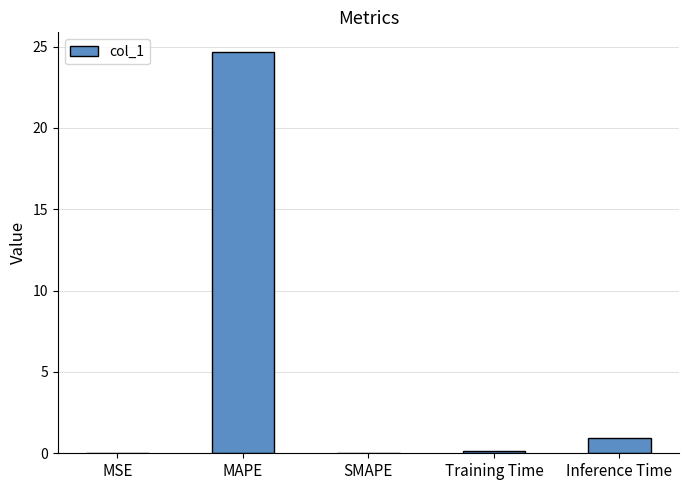

What is the change in value from MAPE to Training Time?

-24.5